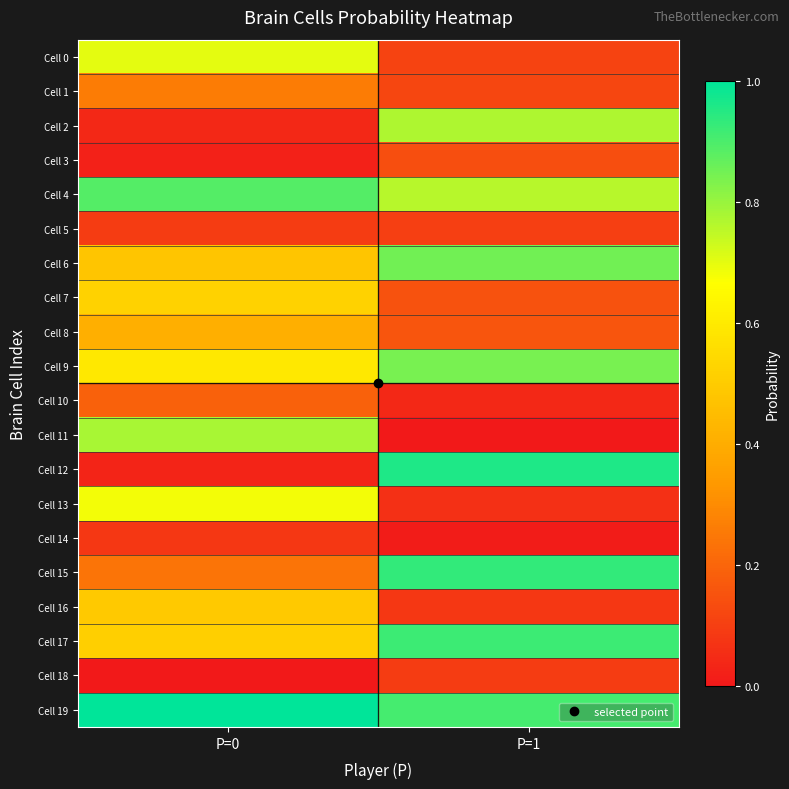

What is the total value across all series at P=1?

8.0